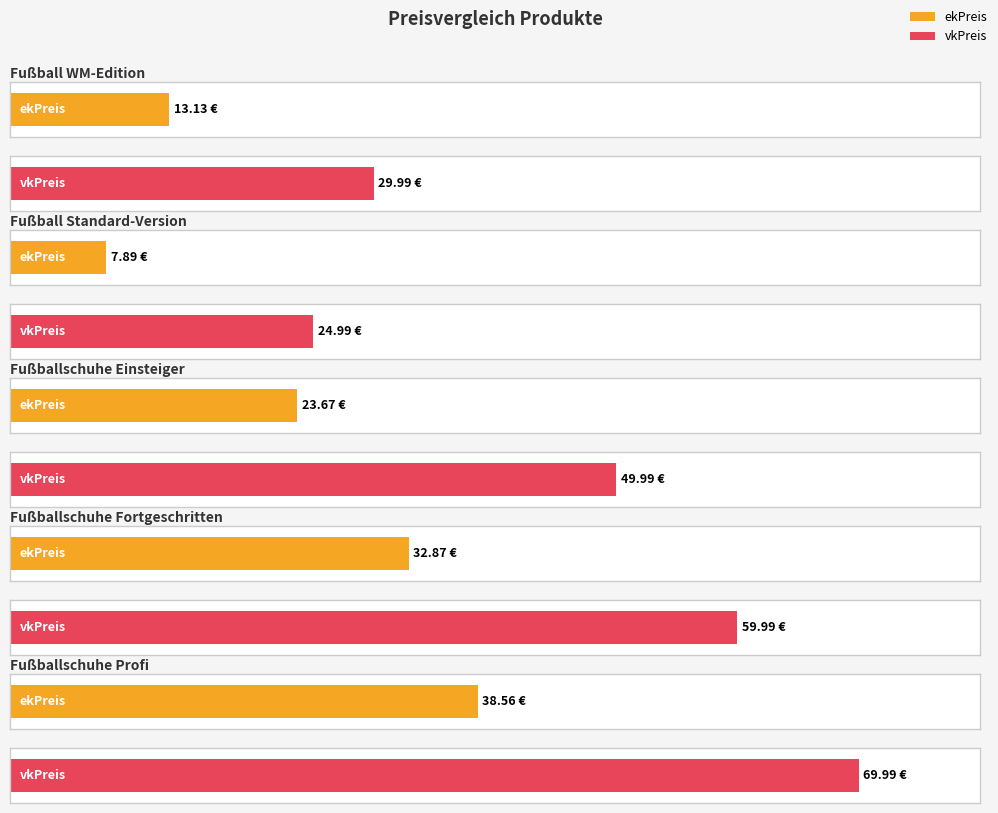

The vkPreis series shows 60.0 at Fußballschuhe Fortgeschritten. True or false?

True